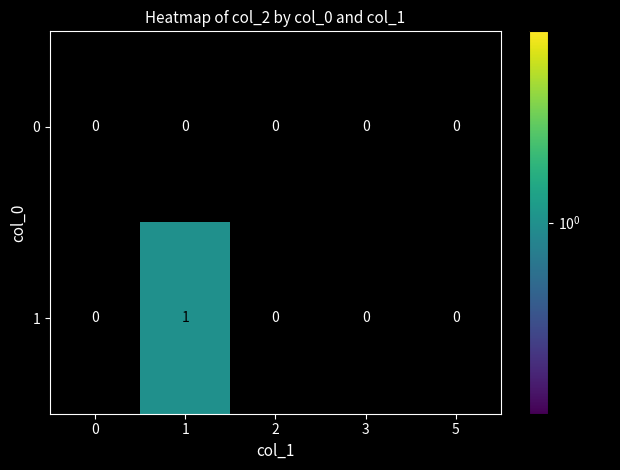

Reading right to left, list all the values displayed in this chart.

0: 5=0	3=0	2=0	1=0	0=0
1: 5=0	3=0	2=0	1=1	0=0